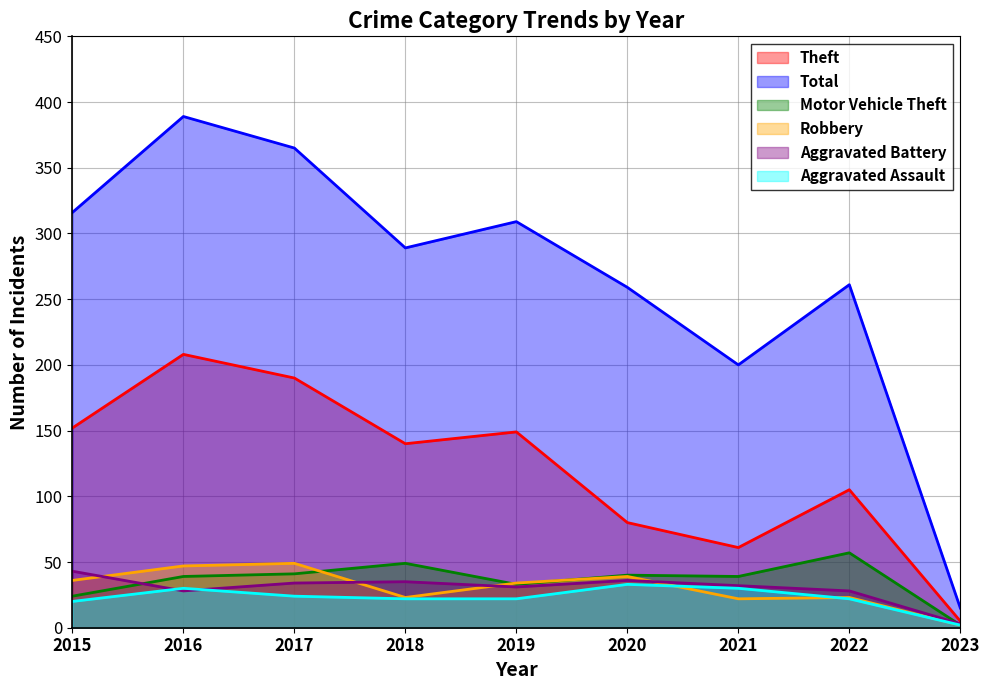

In Robbery, how many points are higher than both neighbors (excluding endpoints)?

3